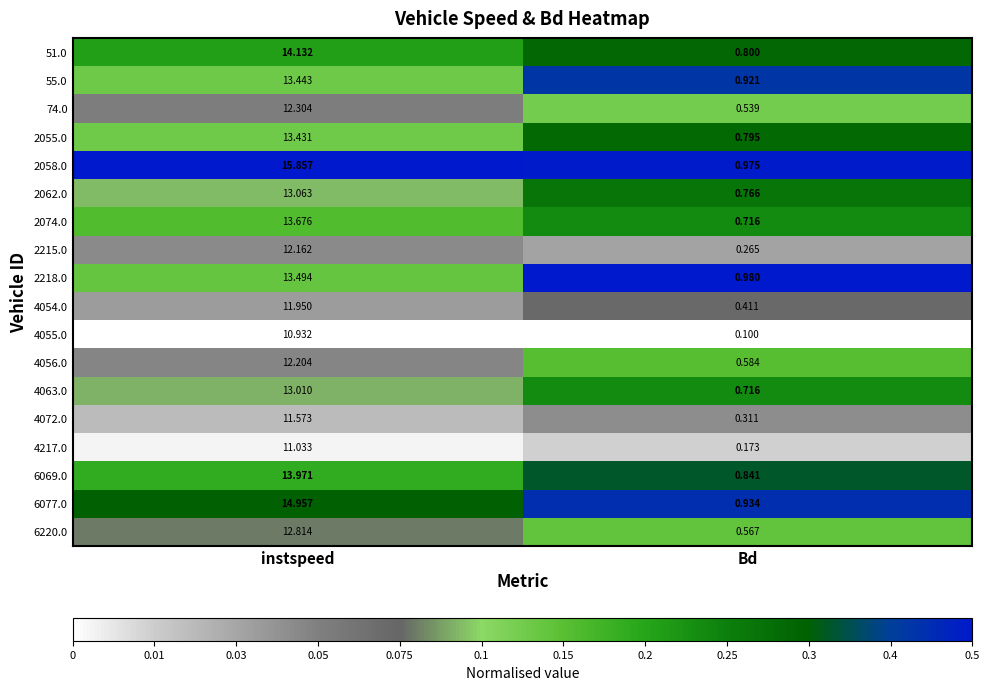

List the series in order of their peak value, highest first.

2058.0, 6077.0, 51.0, 6069.0, 2074.0, 2218.0, 55.0, 2055.0, 2062.0, 4063.0, 6220.0, 74.0, 4056.0, 2215.0, 4054.0, 4072.0, 4217.0, 4055.0